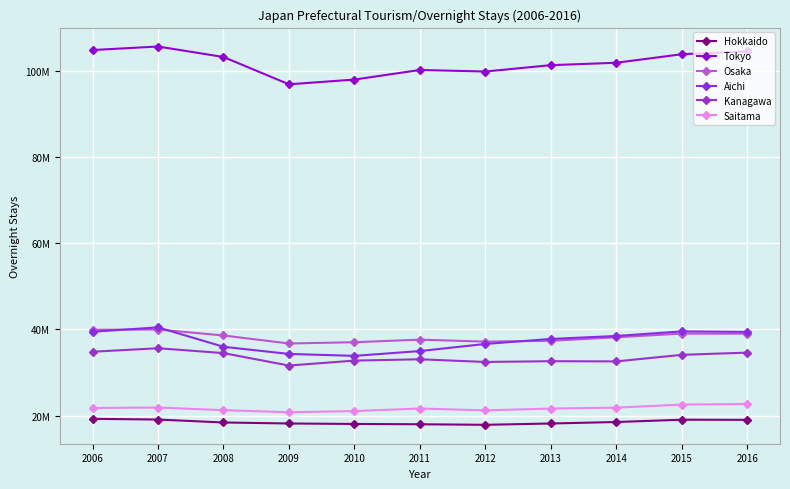

Which has a higher value, 2009 or 2010?

2009